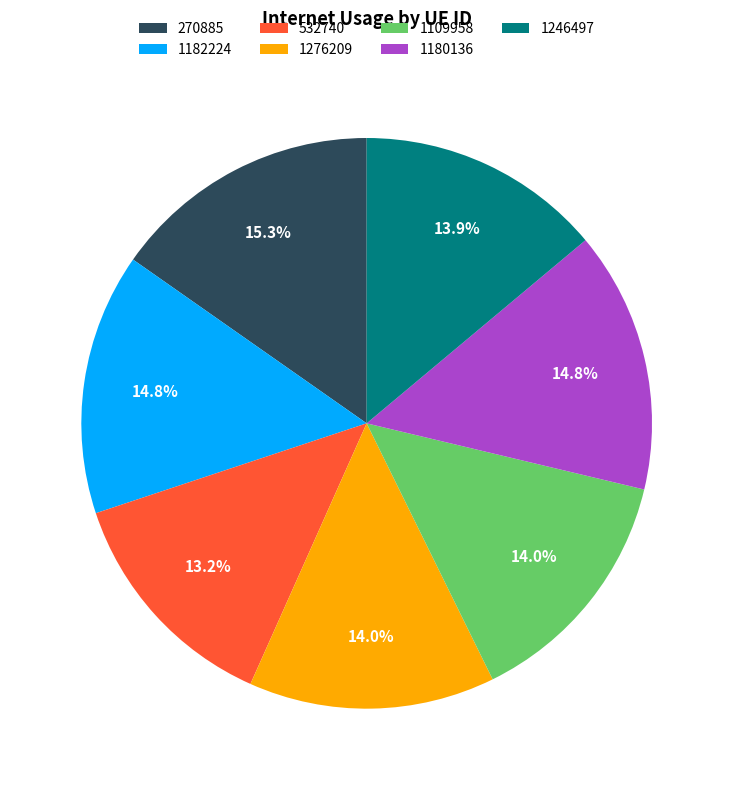

To the nearest percent, what portion does 1182224 represent?

15%